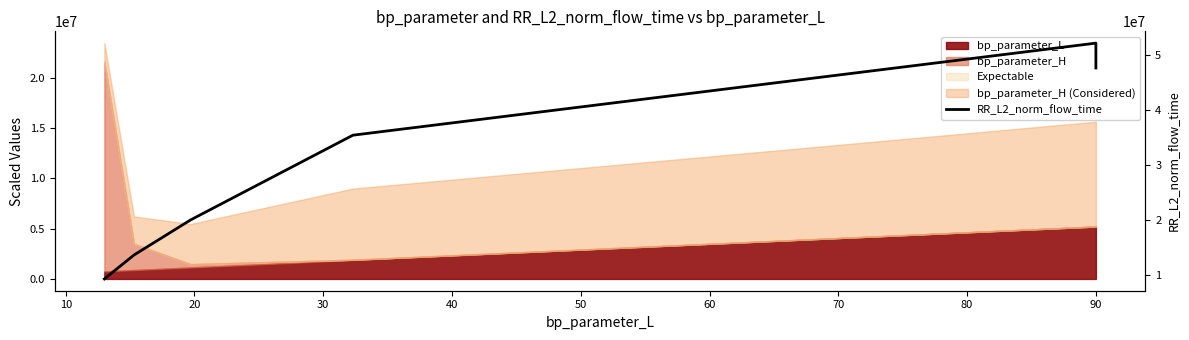

What is the approximate value at 20?

20014611.5